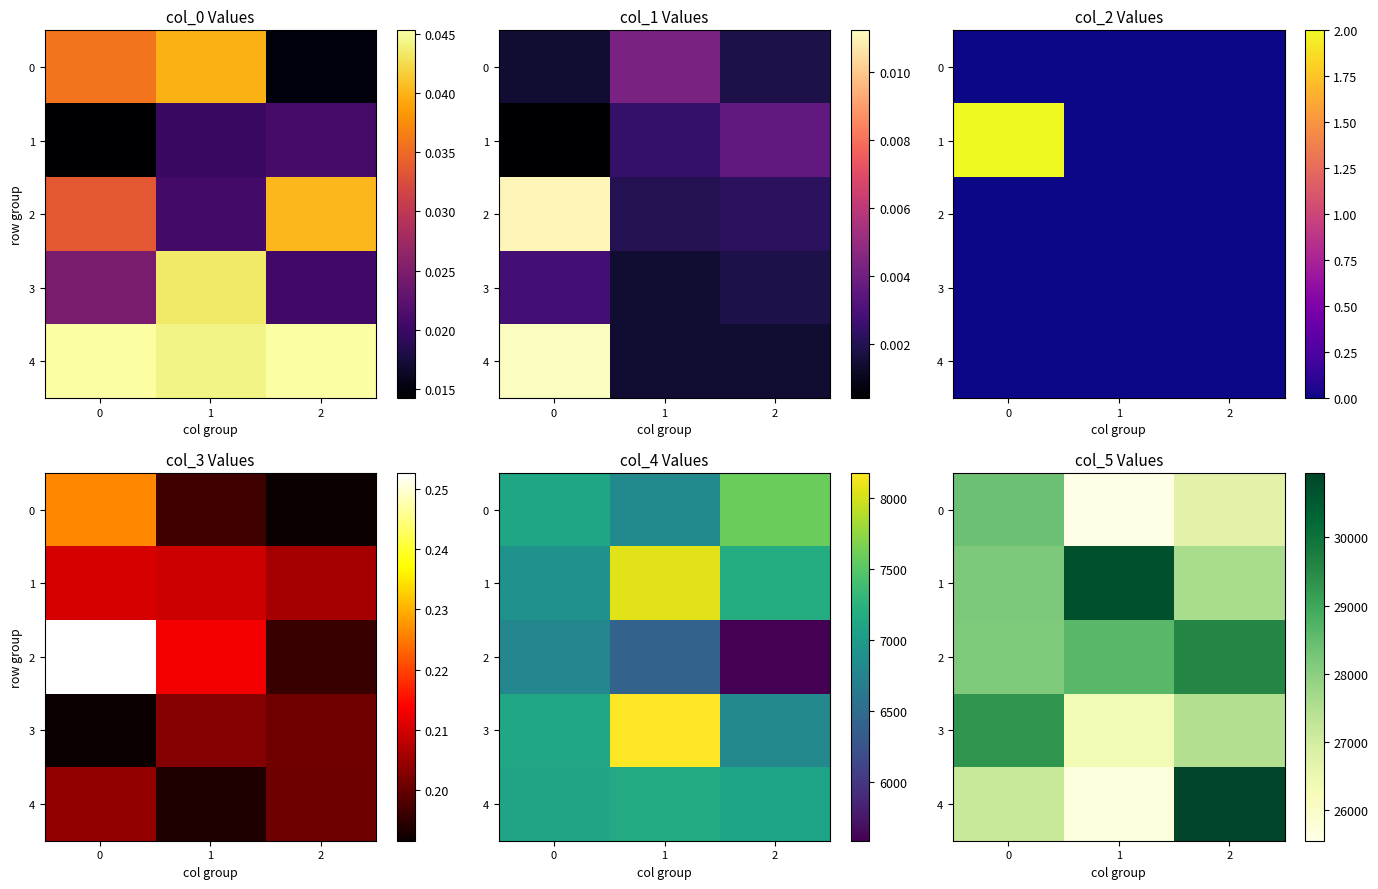

Count the 1 values in the range 27603 to 30724.

3